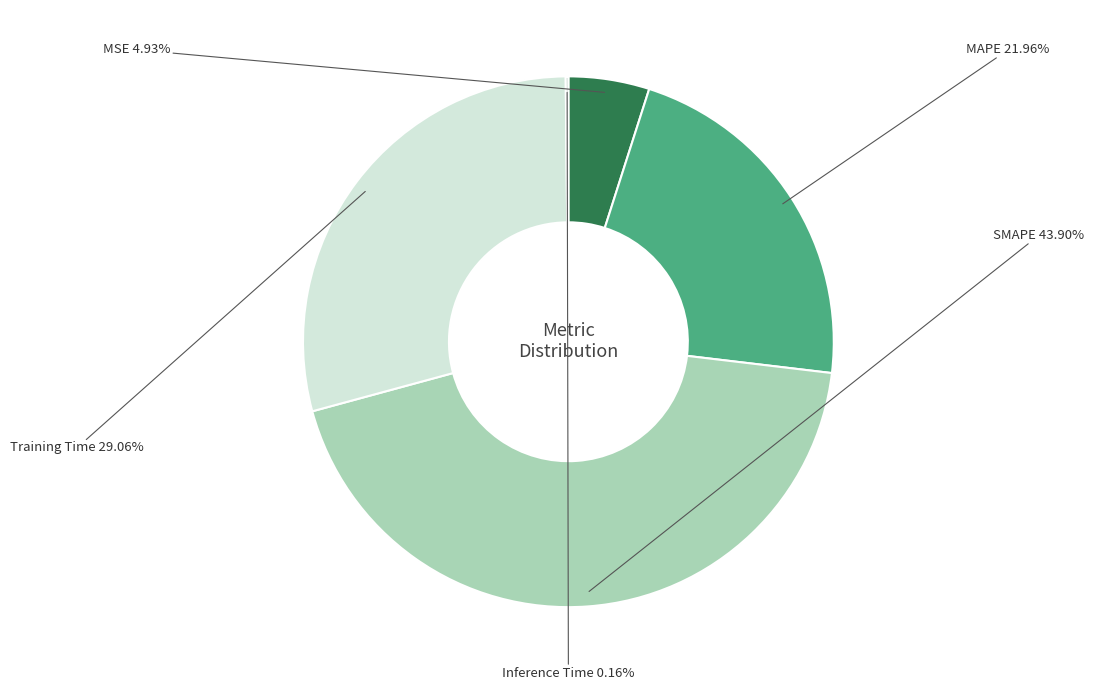

Rank the categories by value from highest to lowest.

SMAPE, Training Time, MAPE, MSE, Inference Time